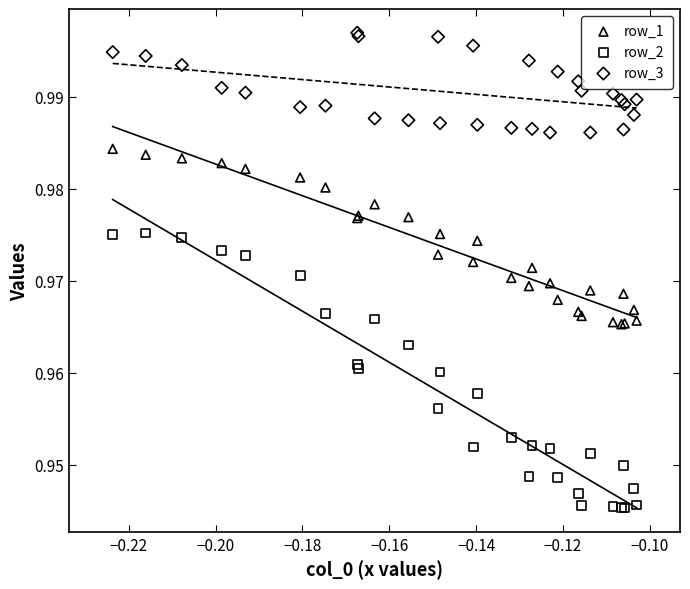

Which series reaches the maximum Y coordinate?

row_3